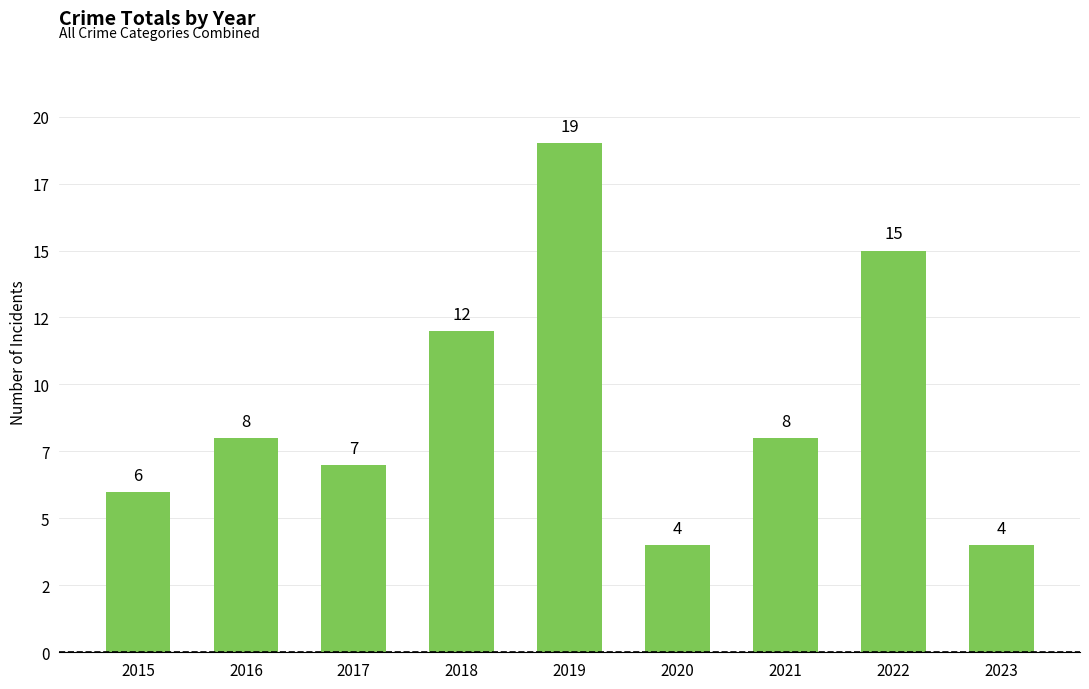

List the labels in order of value, smallest first.

2020, 2023, 2015, 2017, 2016, 2021, 2018, 2022, 2019